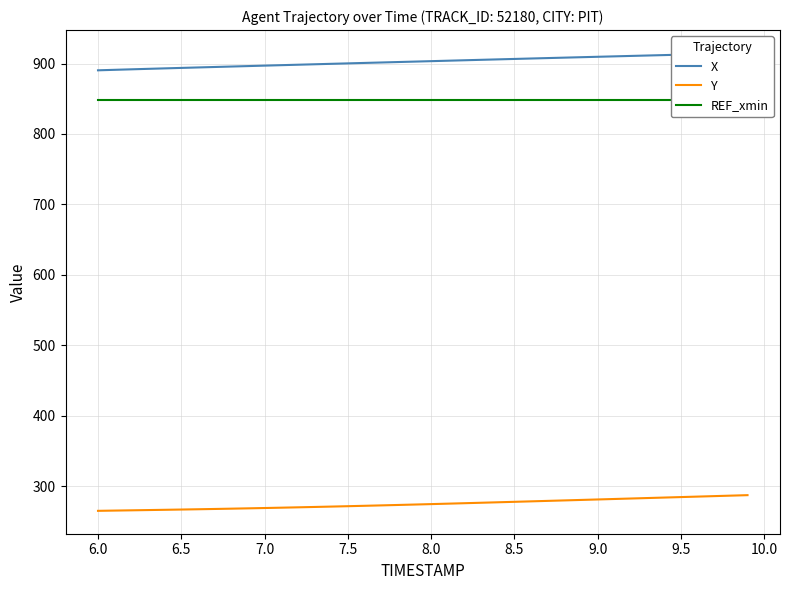

What is the maximum value for Y?

287.1